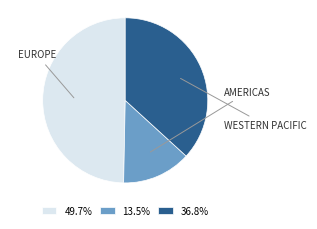

Is there a majority slice in this chart?

No